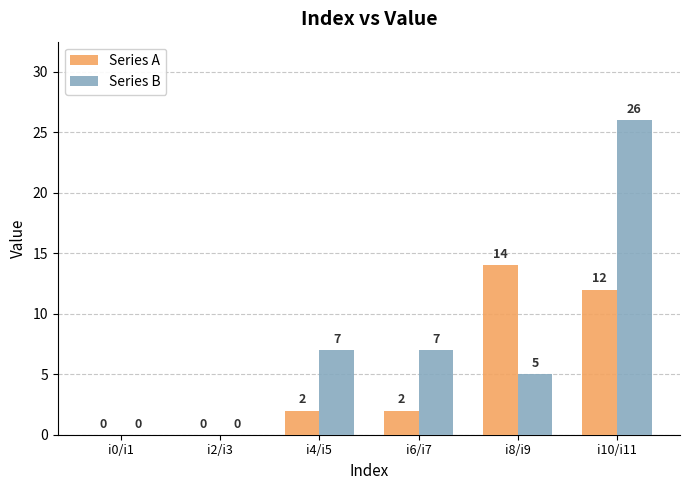

Is the value of Series B at i6/i7 greater than the value of Series A at i10/i11?

No